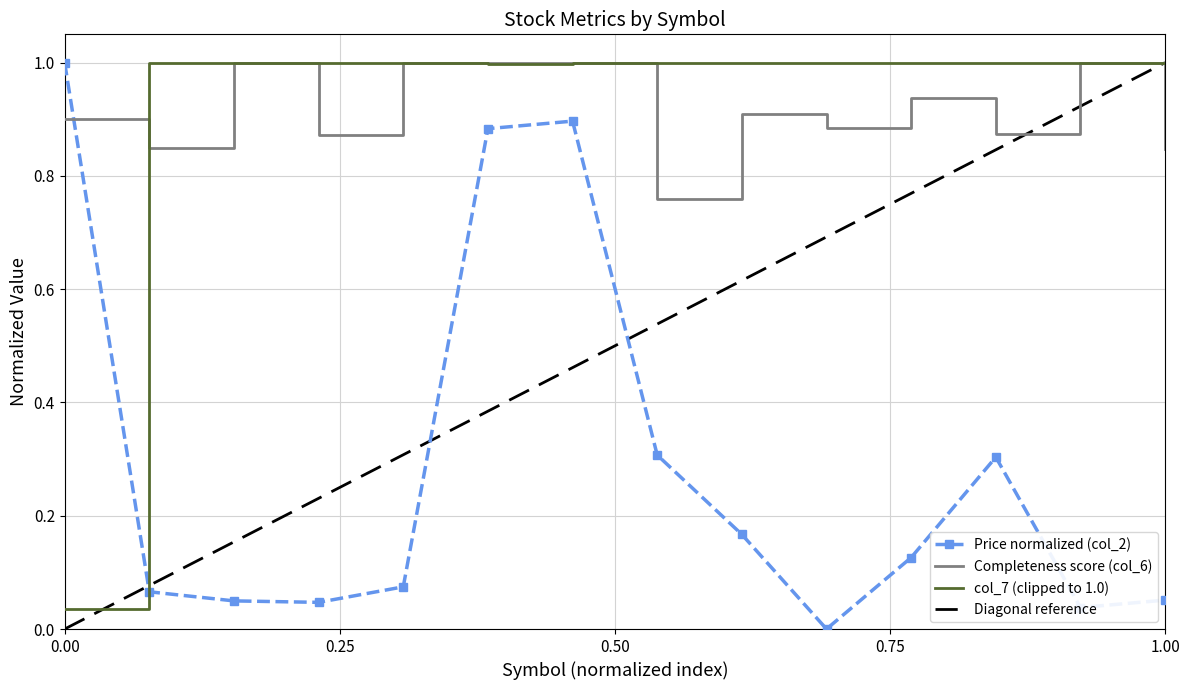

What is the sum of all Price (col_2) values?

4.0